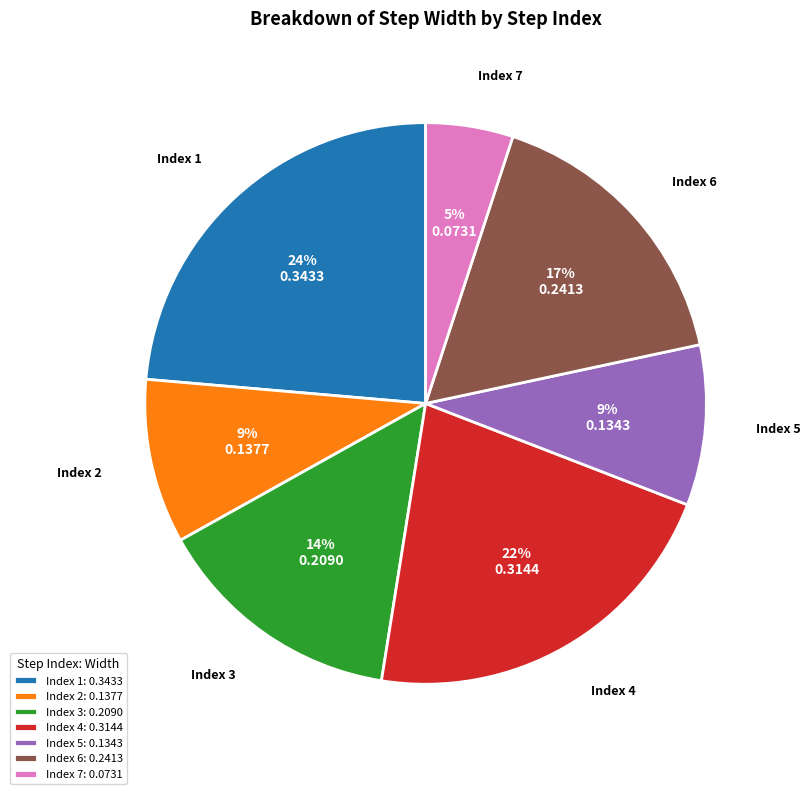

To the nearest percent, what percentage of the pie is Index 3?

14%